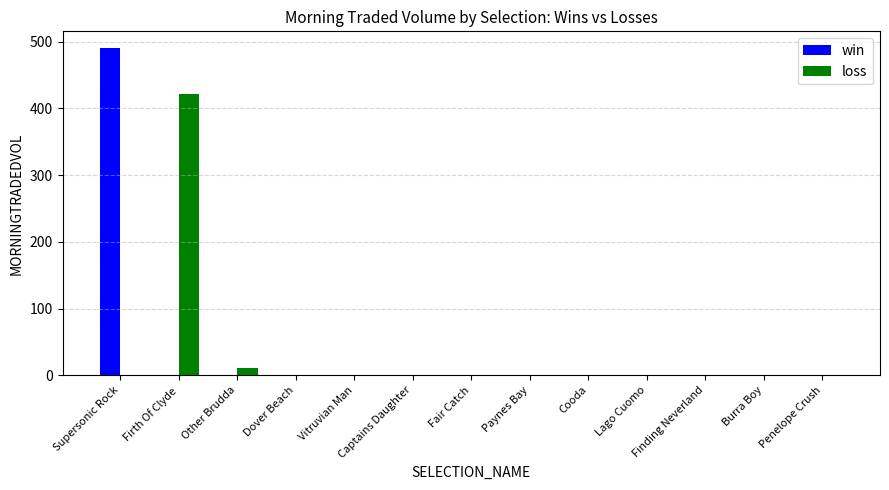

The loss series shows 0.0 at Untamed. True or false?

True